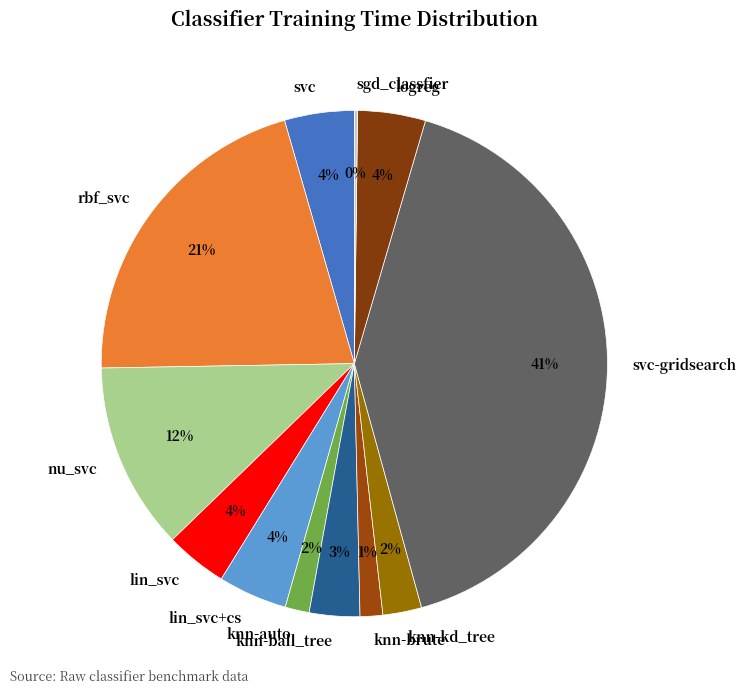

Is there any slice that represents more than half of the pie?

No